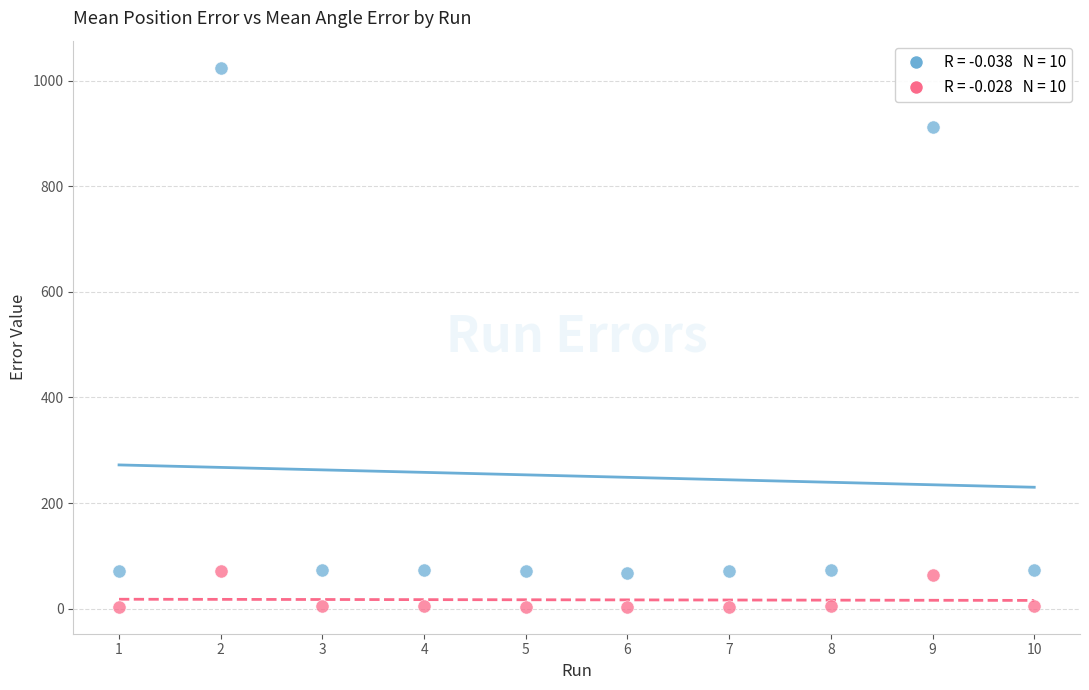

Across all series, what Y value is closest to 514?

912.0